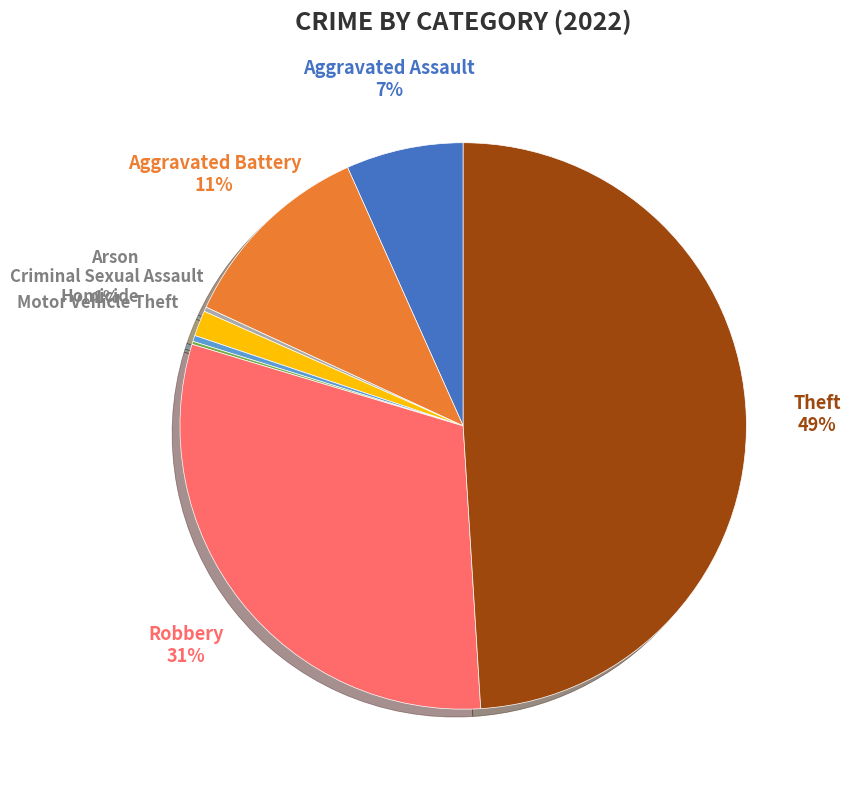

Between Theft and Aggravated Assault, which is larger?

Theft